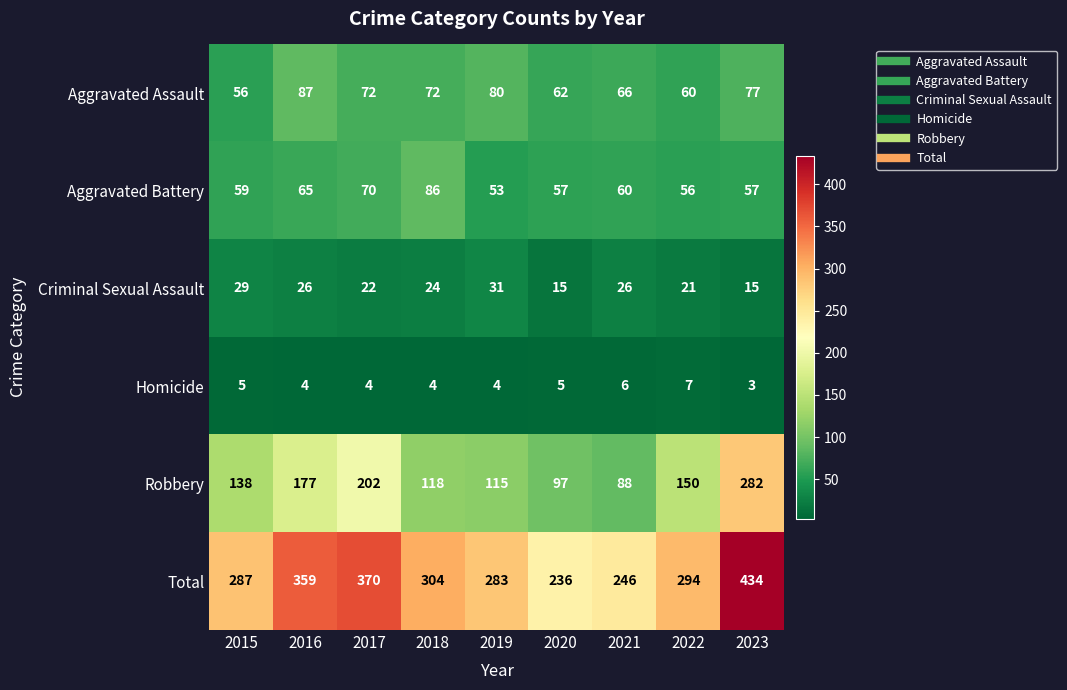

What is the total value across all series at 2017?

740